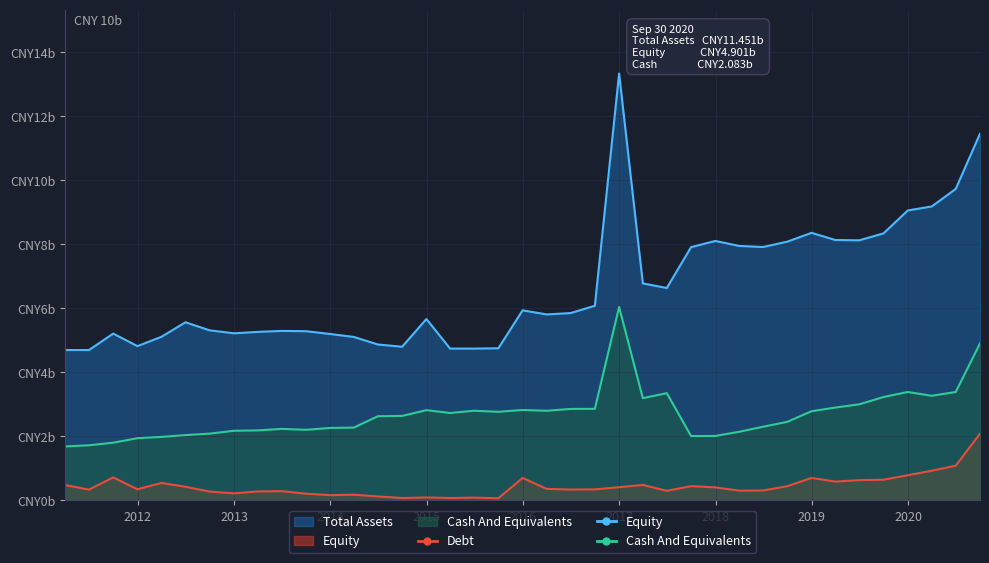

Reading left to right, list all the values displayed in this chart.

Equity: 2011-03-31=1.7	2011-06-30=1.7	2011-09-30=1.8	2011-12-31=1.9	2012-03-31=2.0	2012-06-30=2.0	2012-09-30=2.1	2012-12-31=2.2	2013-03-31=2.2	2013-06-30=2.2	2013-09-30=2.2	2013-12-31=2.3	2014-03-31=2.3	2014-06-30=2.6	2014-09-30=2.6	2014-12-31=2.8	2015-03-31=2.7	2015-06-30=2.8	2015-09-30=2.8	2015-12-31=2.8	2016-03-31=2.8	2016-06-30=2.9	2016-09-30=2.9	2016-12-31=6.0	2017-03-31=3.2	2017-06-30=3.3	2017-09-30=2.0	2017-12-31=2.0	2018-03-31=2.1	2018-06-30=2.3	2018-09-30=2.5	2018-12-31=2.8	2019-03-31=2.9	2019-06-30=3.0	2019-09-30=3.2	2019-12-31=3.4	2020-03-31=3.3	2020-06-30=3.4	2020-09-30=4.9
Total Assets: 2011-03-31=4.7	2011-06-30=4.7	2011-09-30=5.2	2011-12-31=4.8	2012-03-31=5.1	2012-06-30=5.6	2012-09-30=5.3	2012-12-31=5.2	2013-03-31=5.3	2013-06-30=5.3	2013-09-30=5.3	2013-12-31=5.2	2014-03-31=5.1	2014-06-30=4.9	2014-09-30=4.8	2014-12-31=5.7	2015-03-31=4.7	2015-06-30=4.7	2015-09-30=4.8	2015-12-31=5.9	2016-03-31=5.8	2016-06-30=5.8	2016-09-30=6.1	2016-12-31=13.3	2017-03-31=6.8	2017-06-30=6.6	2017-09-30=7.9	2017-12-31=8.1	2018-03-31=7.9	2018-06-30=7.9	2018-09-30=8.1	2018-12-31=8.4	2019-03-31=8.1	2019-06-30=8.1	2019-09-30=8.3	2019-12-31=9.1	2020-03-31=9.2	2020-06-30=9.7	2020-09-30=11.5
Cash And Equivalents: 2011-03-31=0.5	2011-06-30=0.3	2011-09-30=0.7	2011-12-31=0.3	2012-03-31=0.5	2012-06-30=0.4	2012-09-30=0.3	2012-12-31=0.2	2013-03-31=0.3	2013-06-30=0.3	2013-09-30=0.2	2013-12-31=0.2	2014-03-31=0.2	2014-06-30=0.1	2014-09-30=0.1	2014-12-31=0.1	2015-03-31=0.1	2015-06-30=0.1	2015-09-30=0.1	2015-12-31=0.7	2016-03-31=0.4	2016-06-30=0.3	2016-09-30=0.3	2016-12-31=0.4	2017-03-31=0.5	2017-06-30=0.3	2017-09-30=0.4	2017-12-31=0.4	2018-03-31=0.3	2018-06-30=0.3	2018-09-30=0.4	2018-12-31=0.7	2019-03-31=0.6	2019-06-30=0.6	2019-09-30=0.6	2019-12-31=0.8	2020-03-31=0.9	2020-06-30=1.1	2020-09-30=2.1